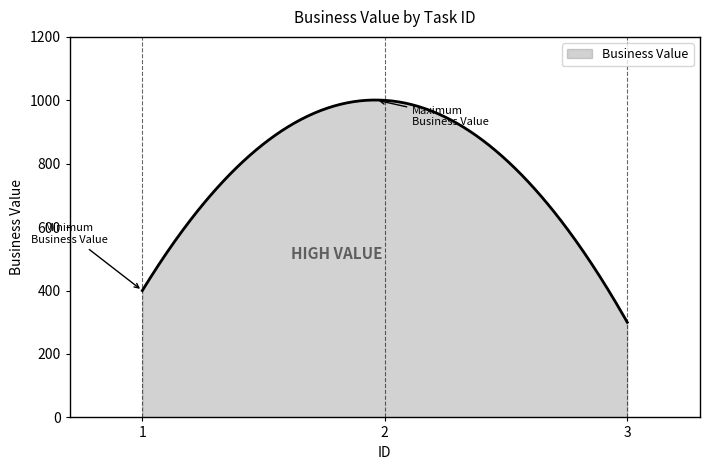

What is the smallest value displayed?

300.0